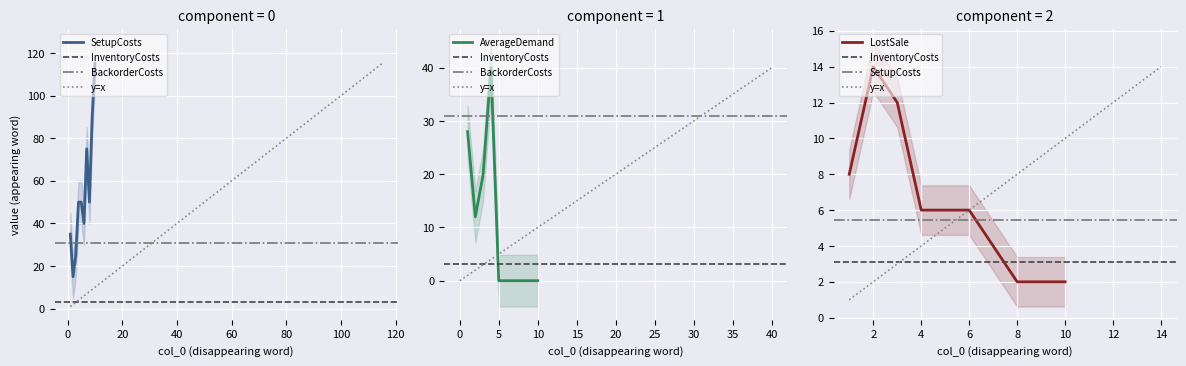

What is the greatest value displayed?

115